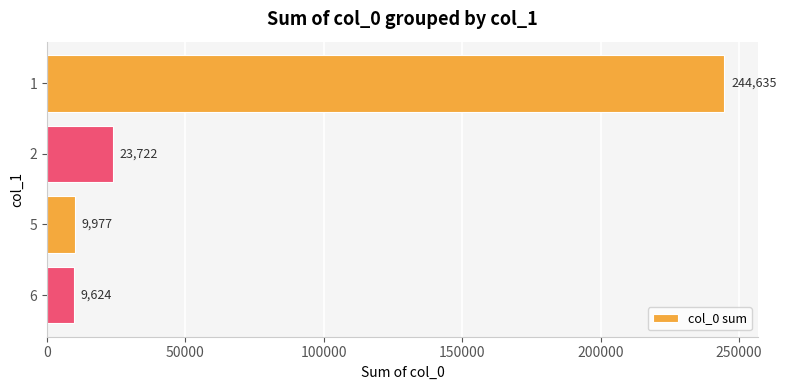

True or false: the data shows 403659 at 1.

False